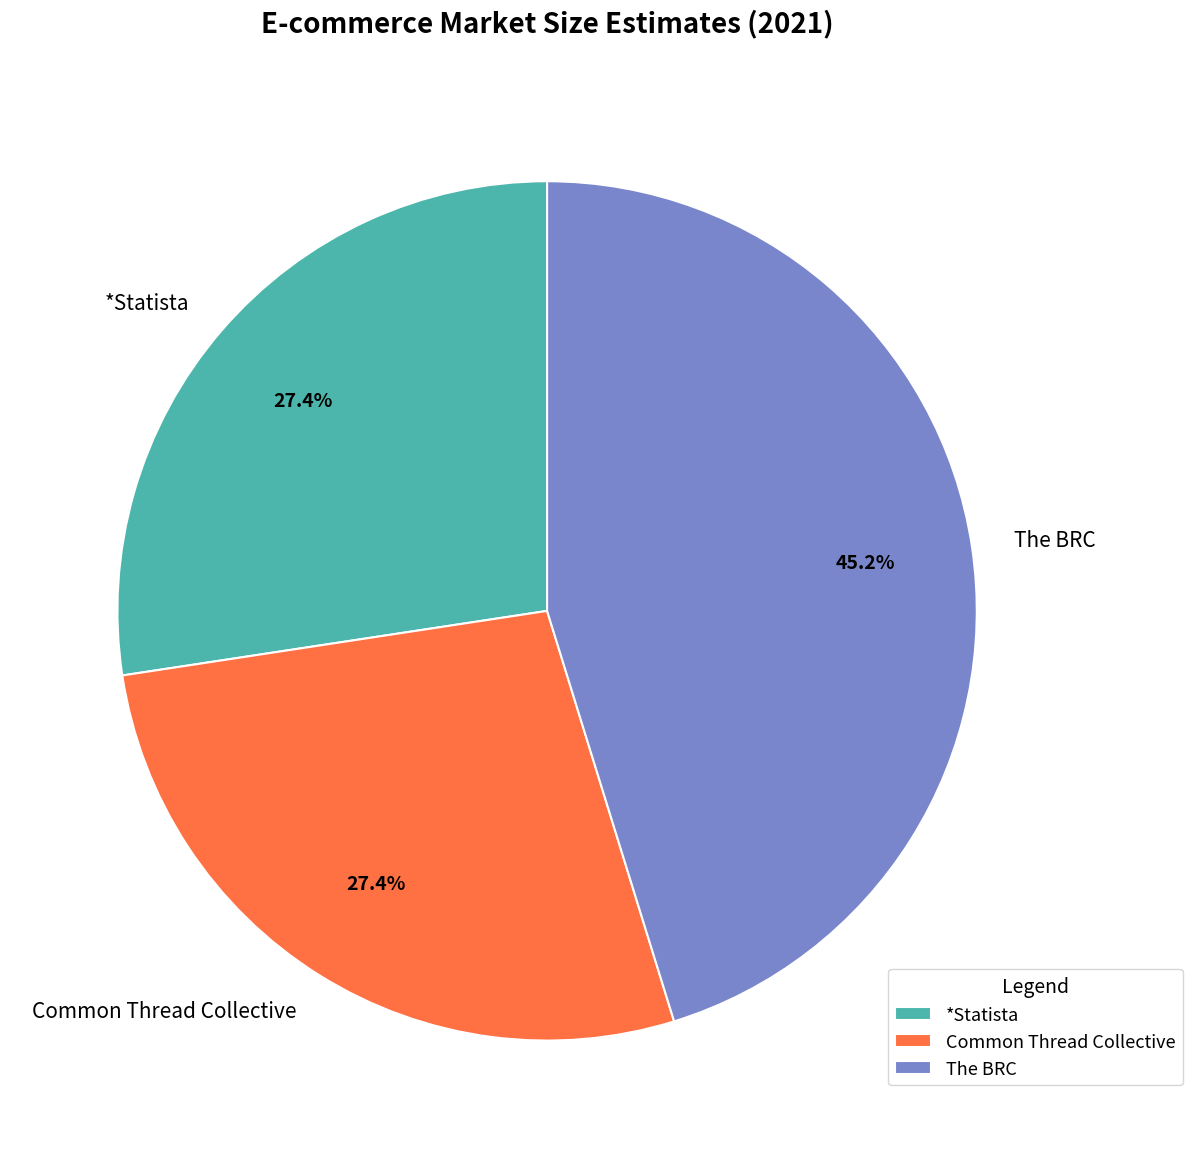

What percentage is the The BRC slice, to the nearest percent?

45%